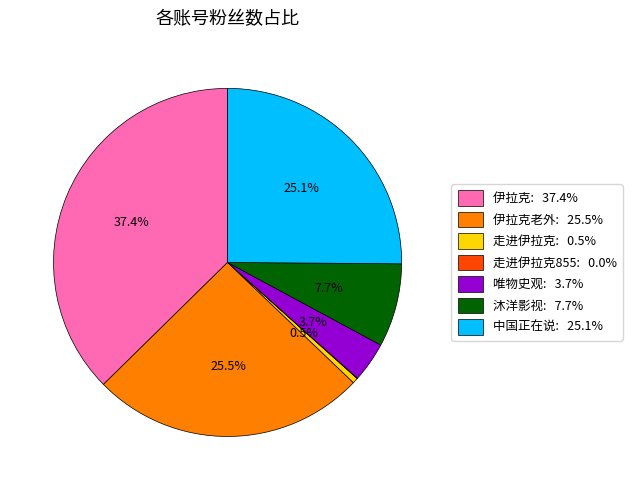

Does 唯物史观: 3.7% account for over 50% of the chart?

No